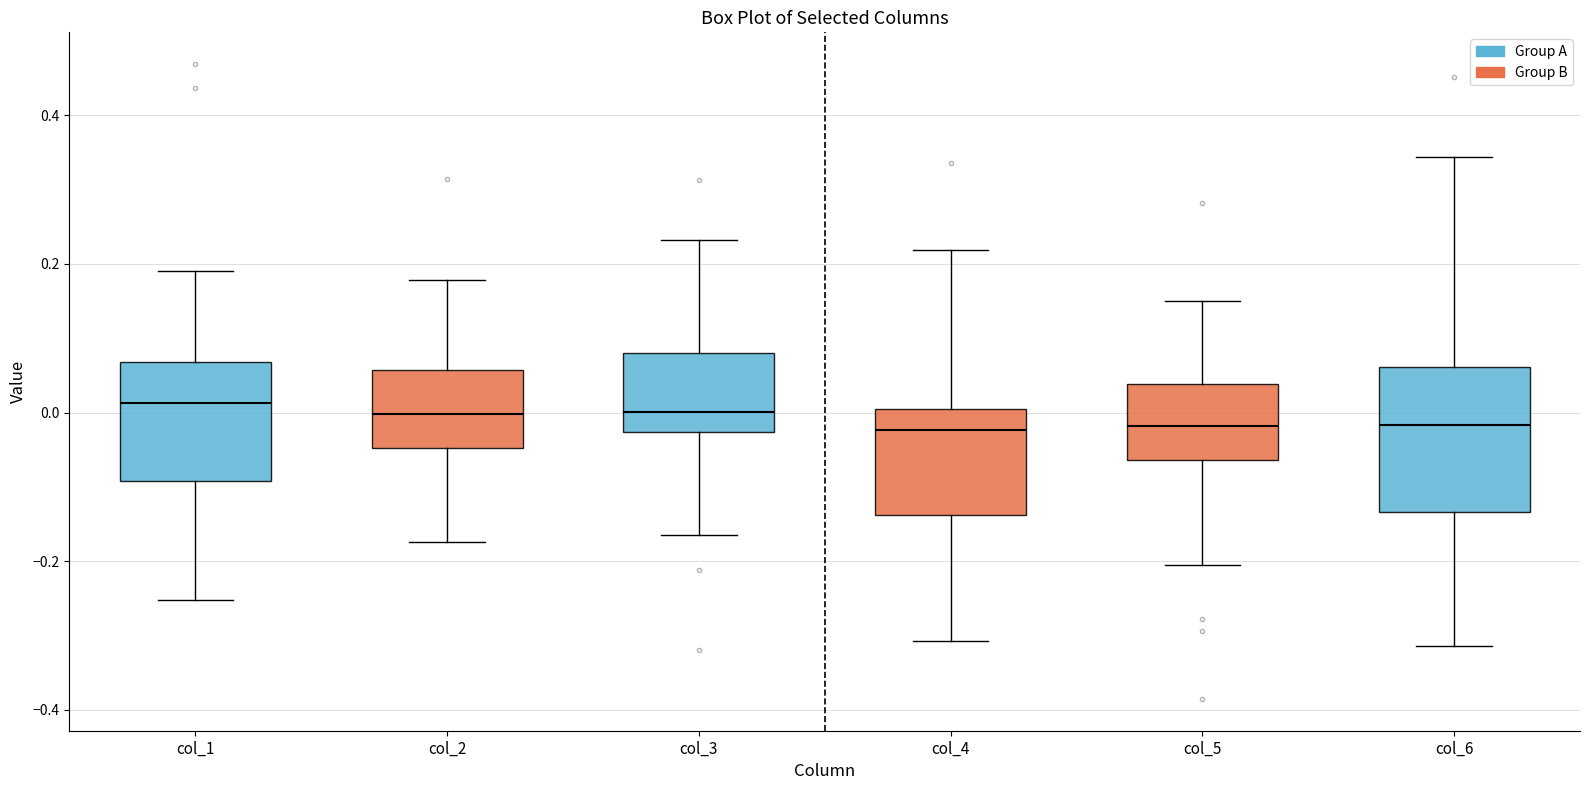

Where is the upper edge of the box for col_5 on the y-axis? The values are not printed on the chart, so give them approximately, as read against the axis.

0.04